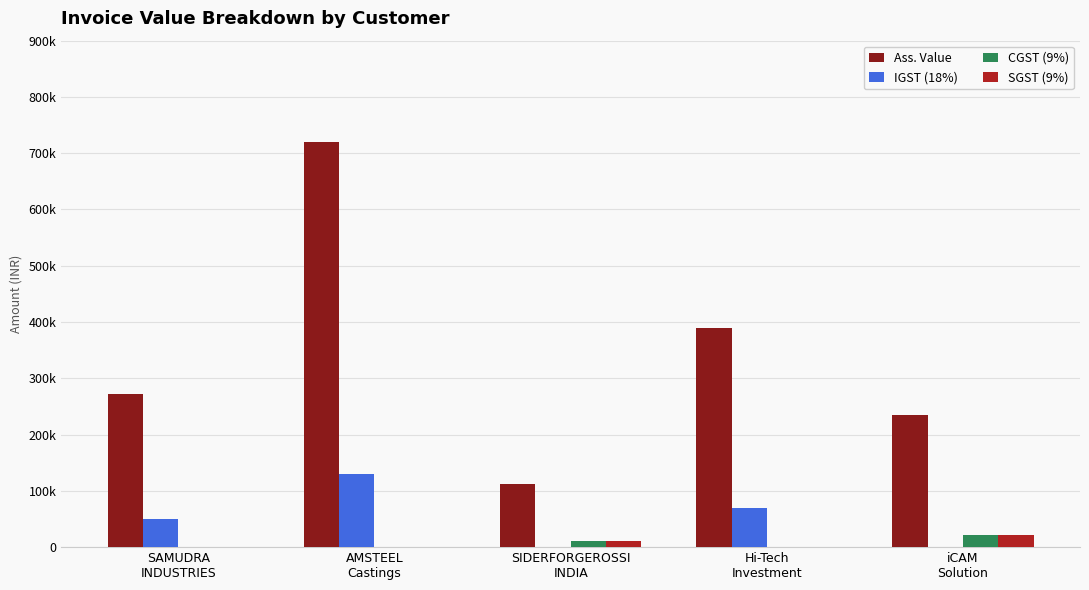

What are all the series names shown in the legend?

Ass. Value, IGST (18%), CGST (9%), SGST (9%)